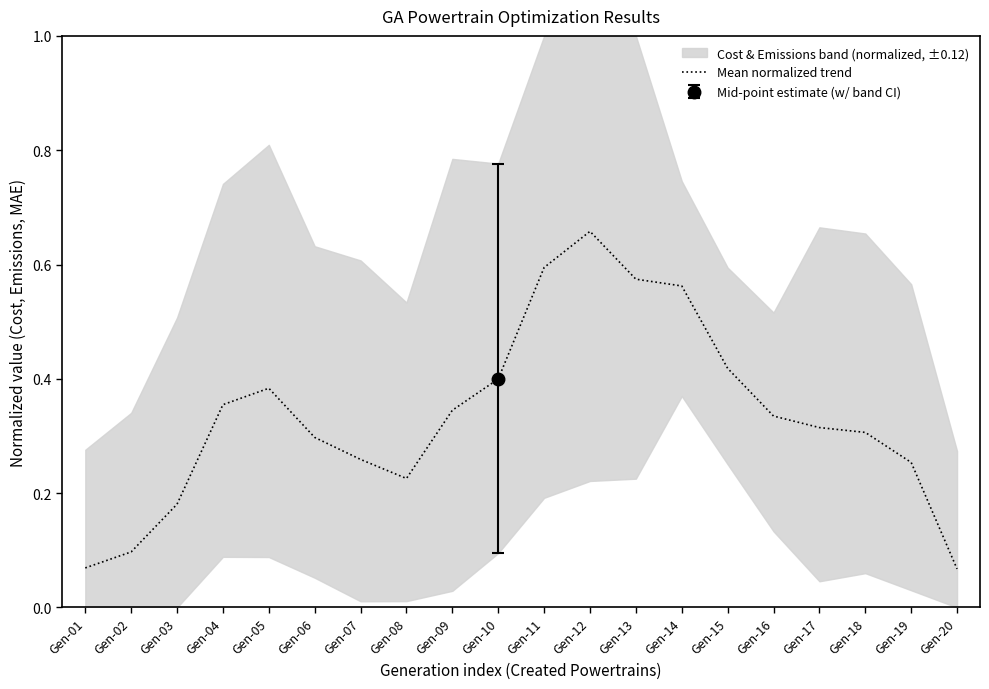

At which category does the data reach its first local valley?

Gen-08